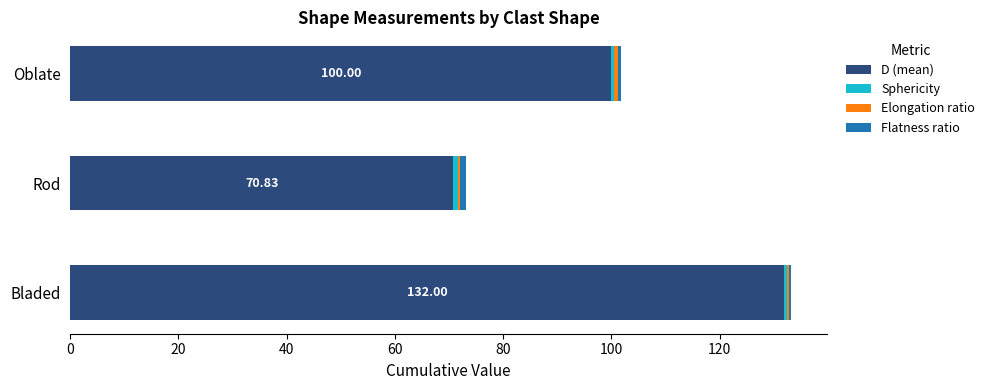

At which category is the sum across all series the highest?

Bladed